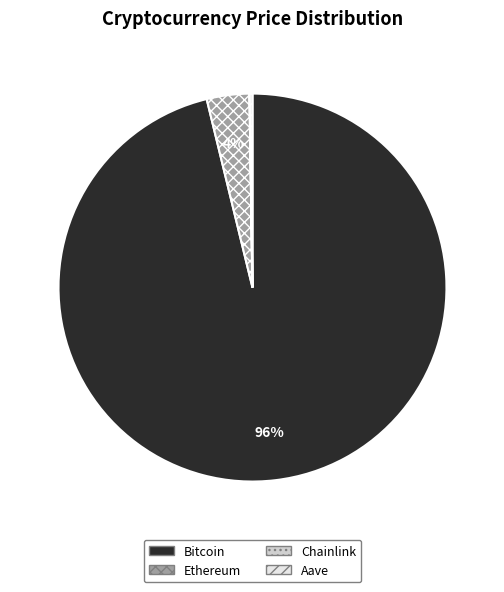

Is Bitcoin the majority of the pie?

Yes